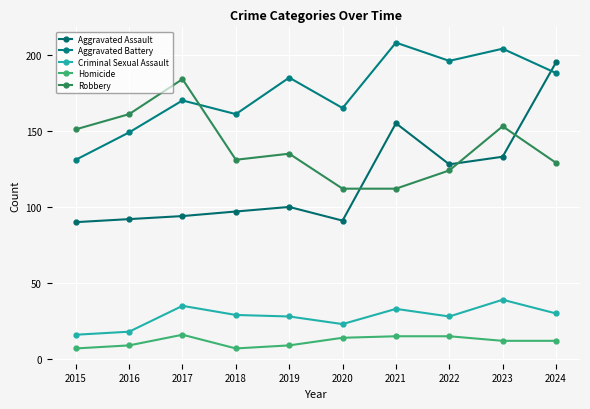

List the series in order of their peak value, highest first.

Aggravated Battery, Aggravated Assault, Robbery, Criminal Sexual Assault, Homicide